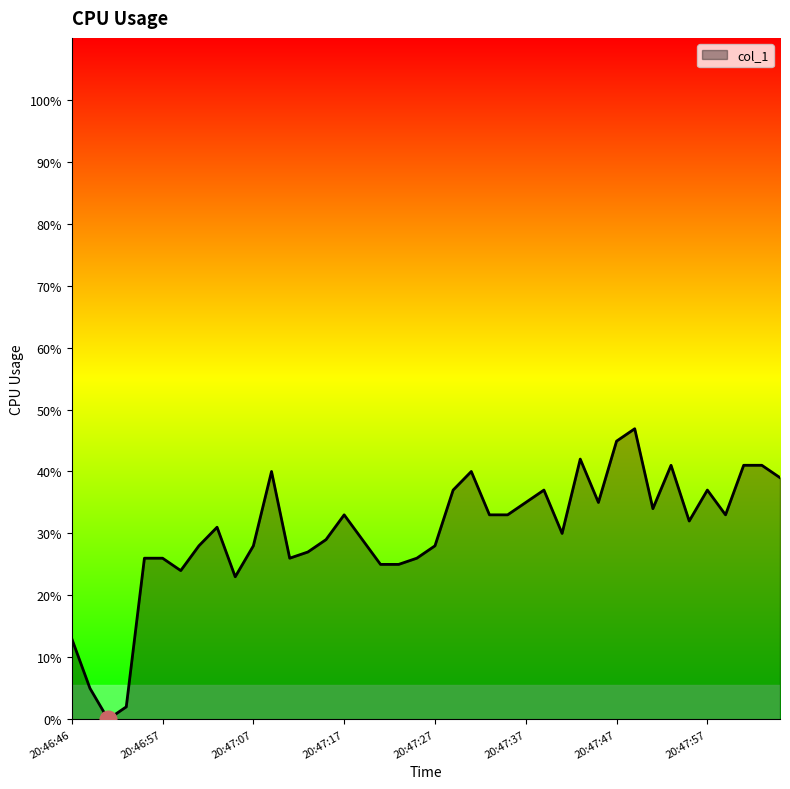

What is the greatest value displayed?

46.9